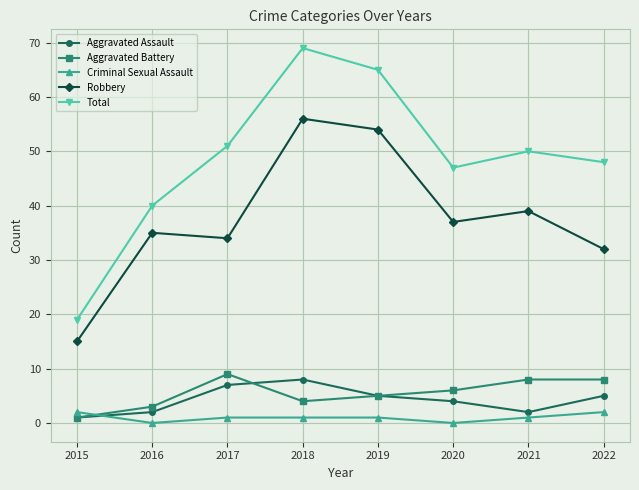

At which category is the sum across all series the highest?

2018